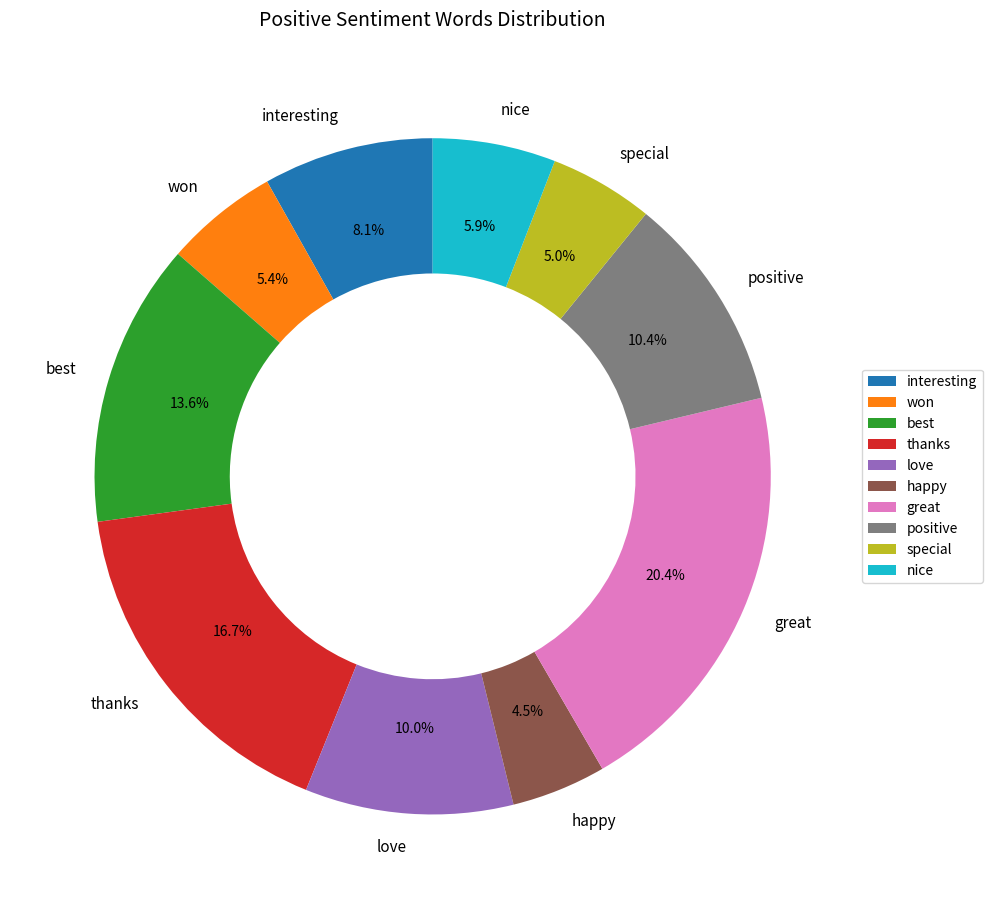

Is it true that positive is 10% of the pie?

True